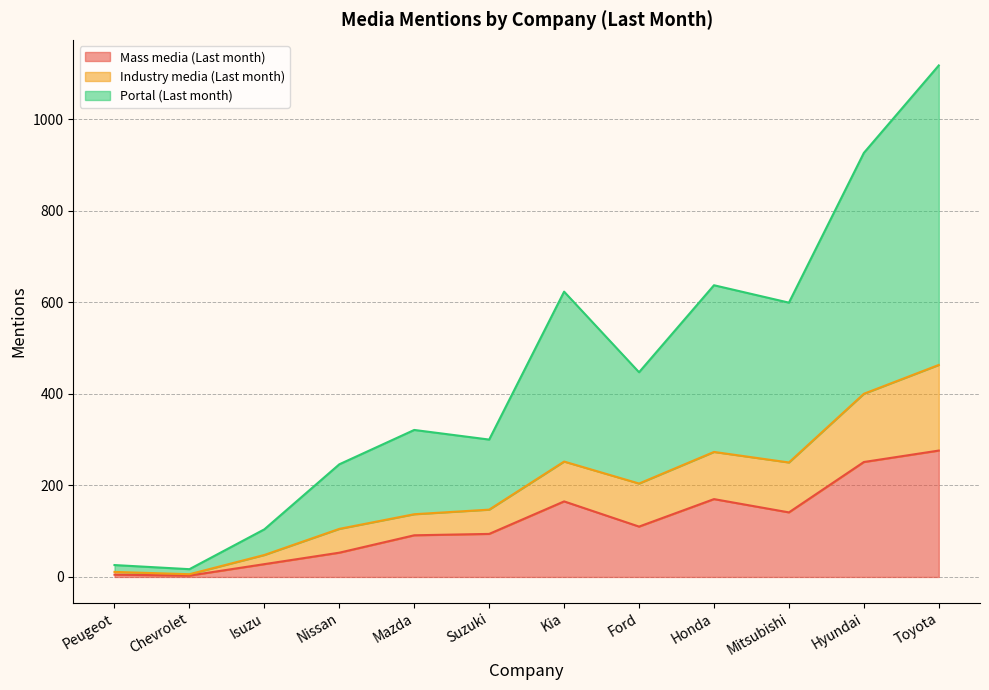

What is the highest value of the Mass media (Last month) series?

276